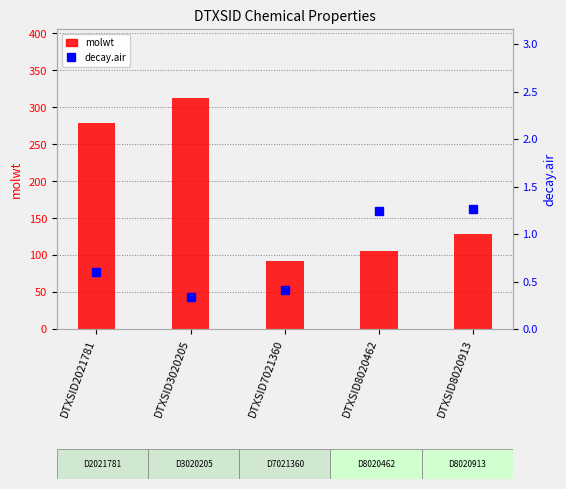

Which series has the widest spread of values?

molwt